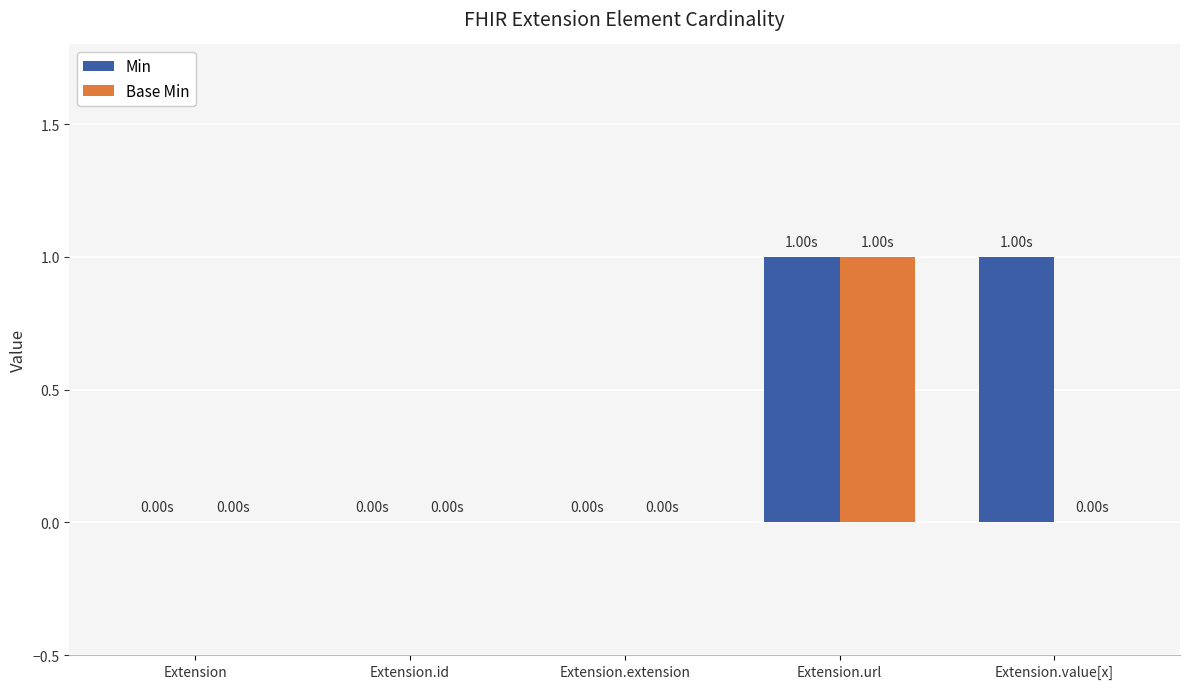

Which series changed the most between Extension and Extension.value[x]?

Min